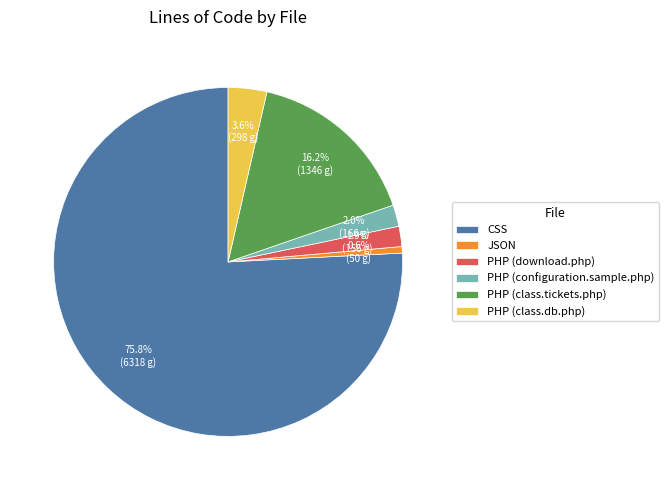

To the nearest percent, what is the difference between the largest and smallest slice percentages?

75%